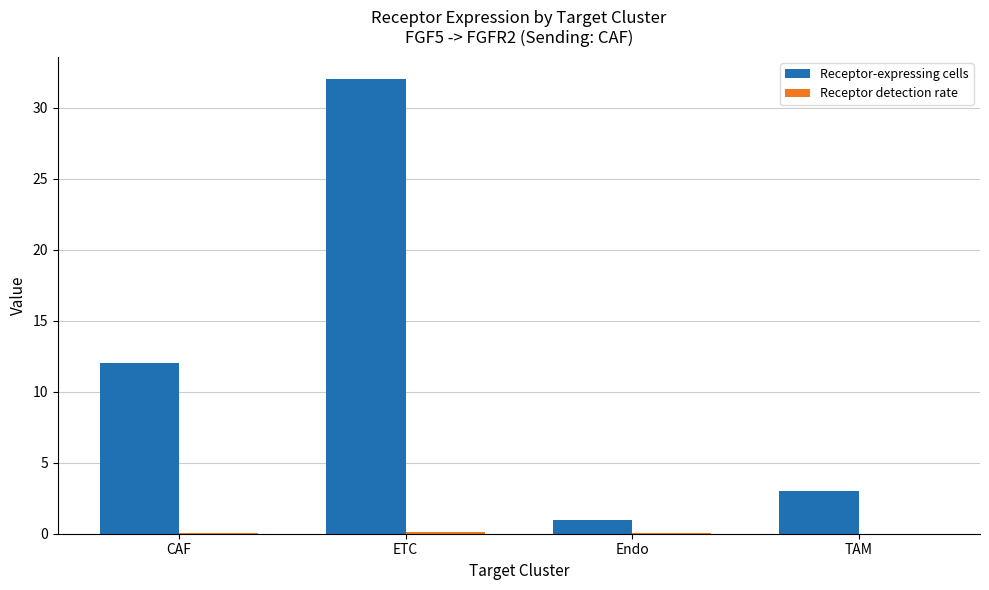

Which category has the highest value across all series?

ETC